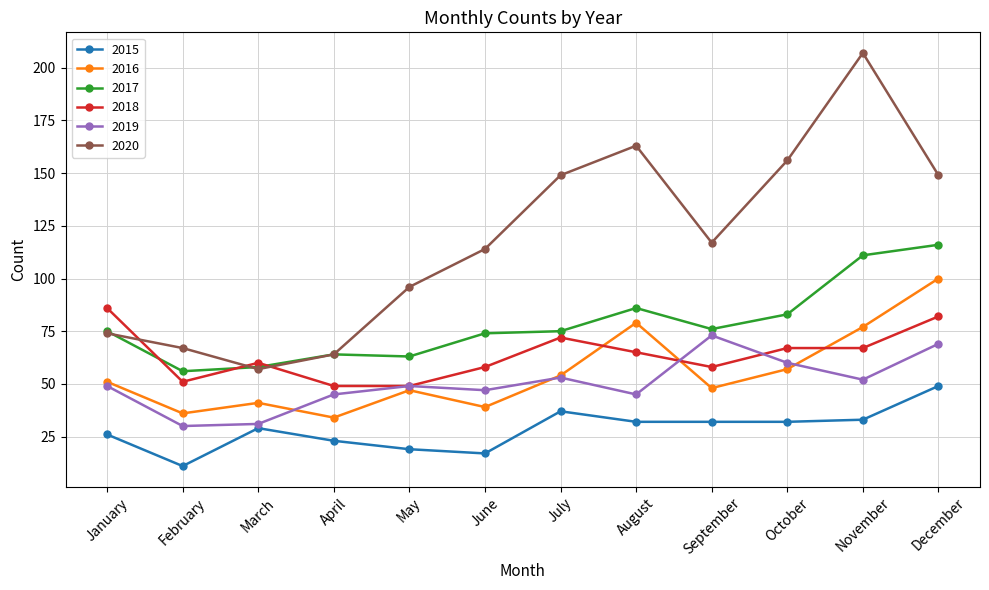

How many interior local peaks does the 2019 series have?

3